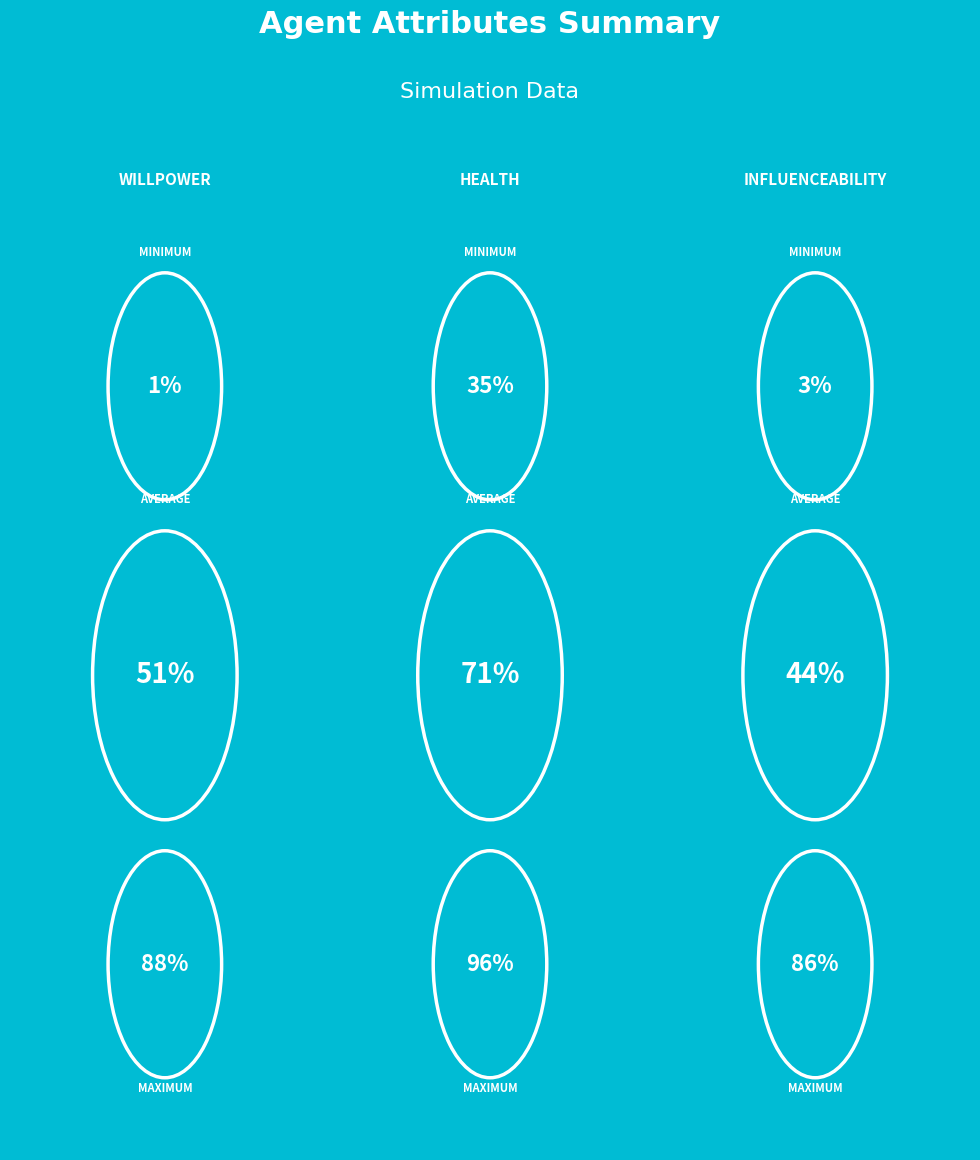

What is the difference between the maximum and minimum values in the health series?

0.6